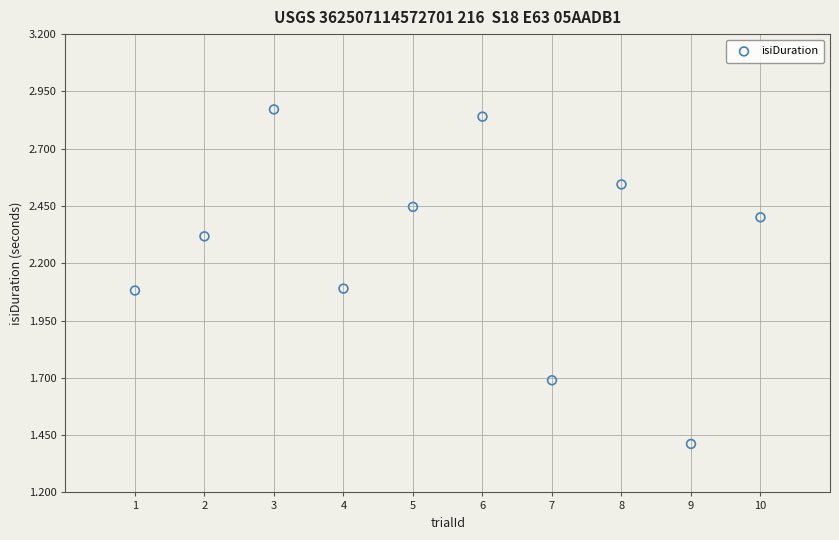

What is the range of X values (max minus min)?

9.0